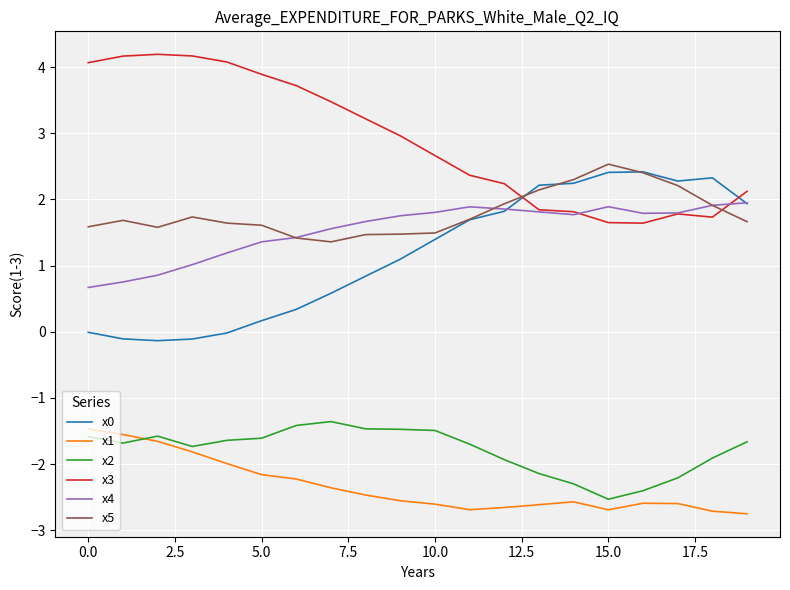

Which series has the largest total across all categories?

x3